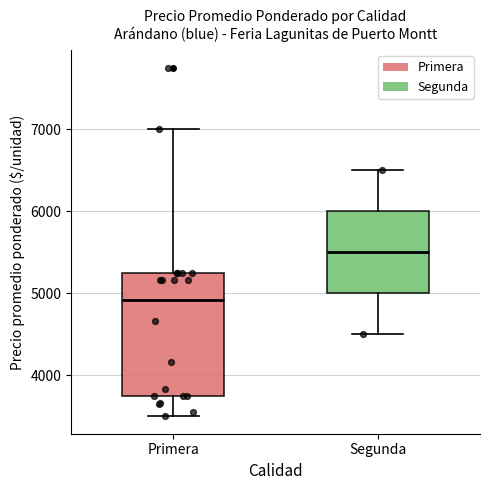

Which box's median line is the highest?

Segunda